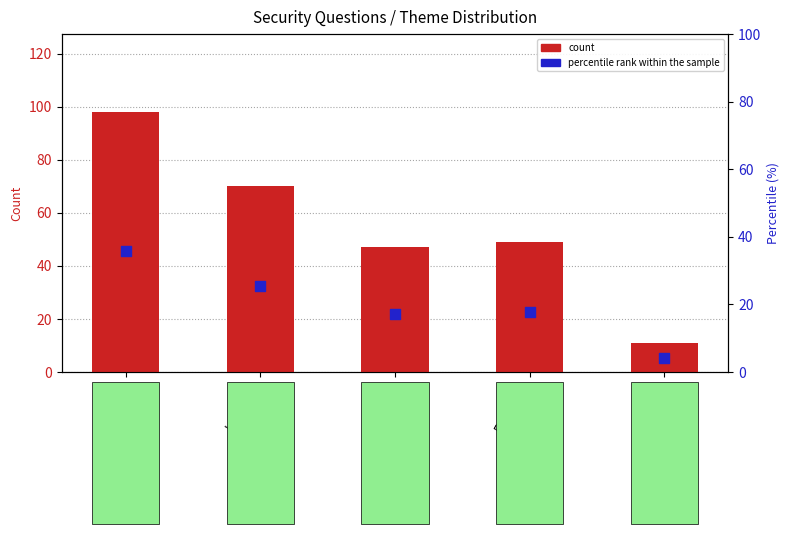

What is the total value across all series at Firsts?

64.1